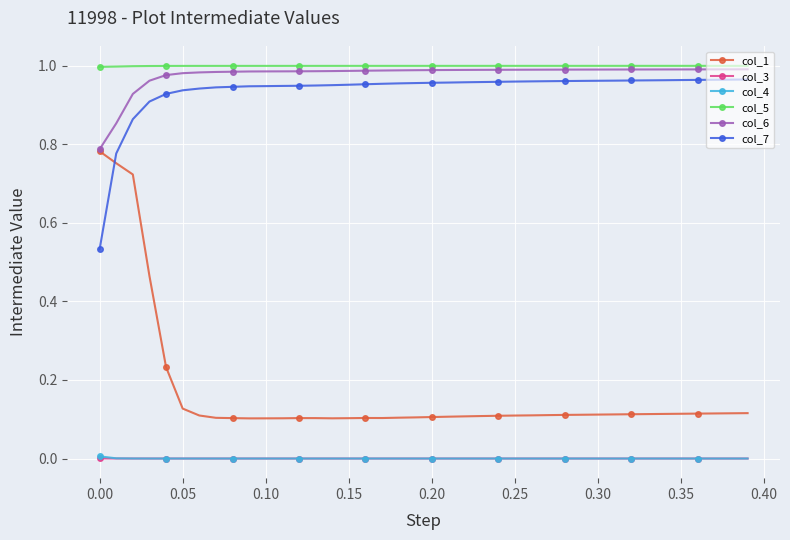

Count the col_1 values in the range 0 to 1.

40